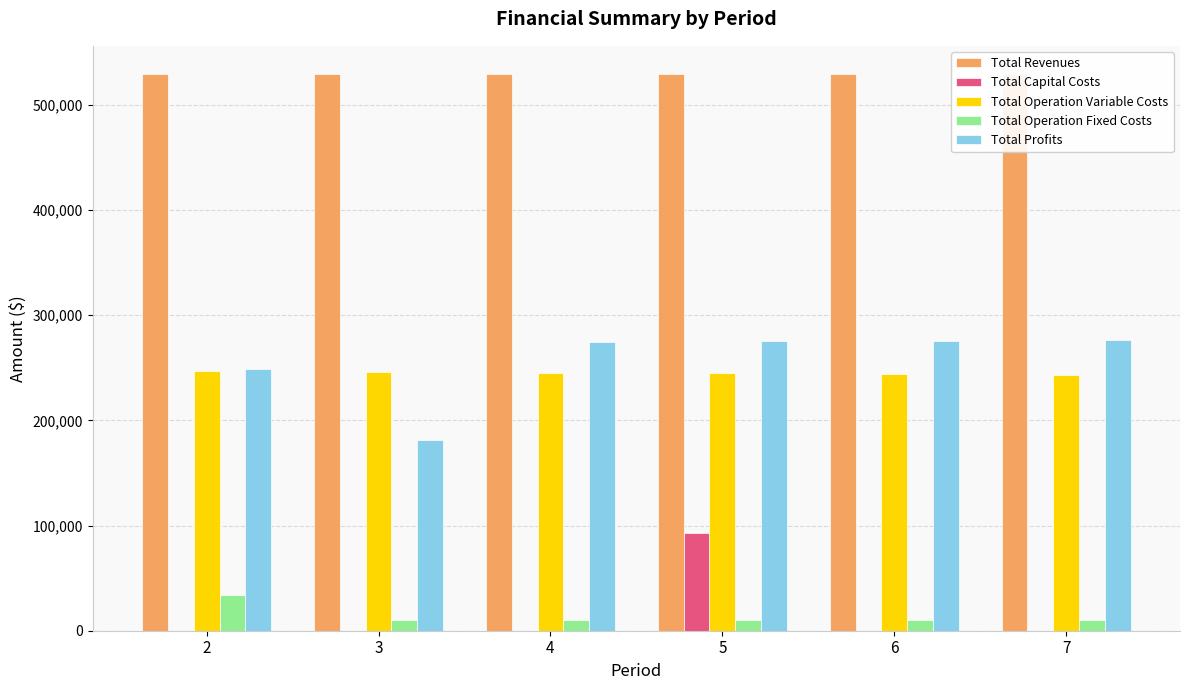

Between 3 and 7, which series saw the biggest shift?

Total Profits